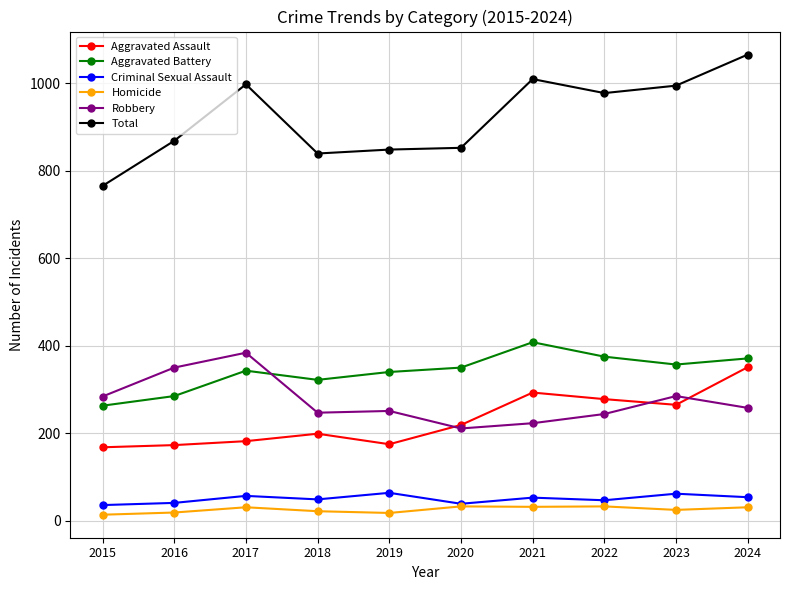

What is the sum of all Total values?

9214